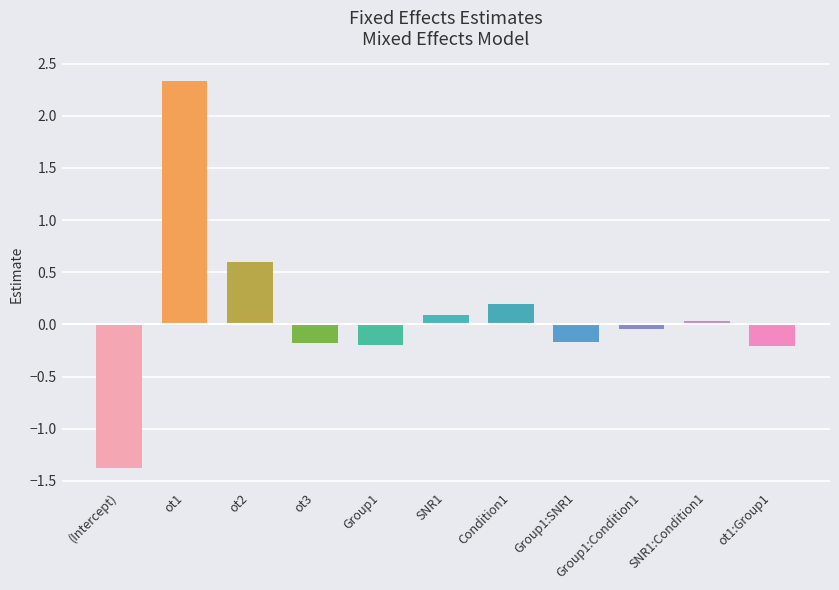

What is the sum of the values at (Intercept) and ot1:Group1?

-1.6